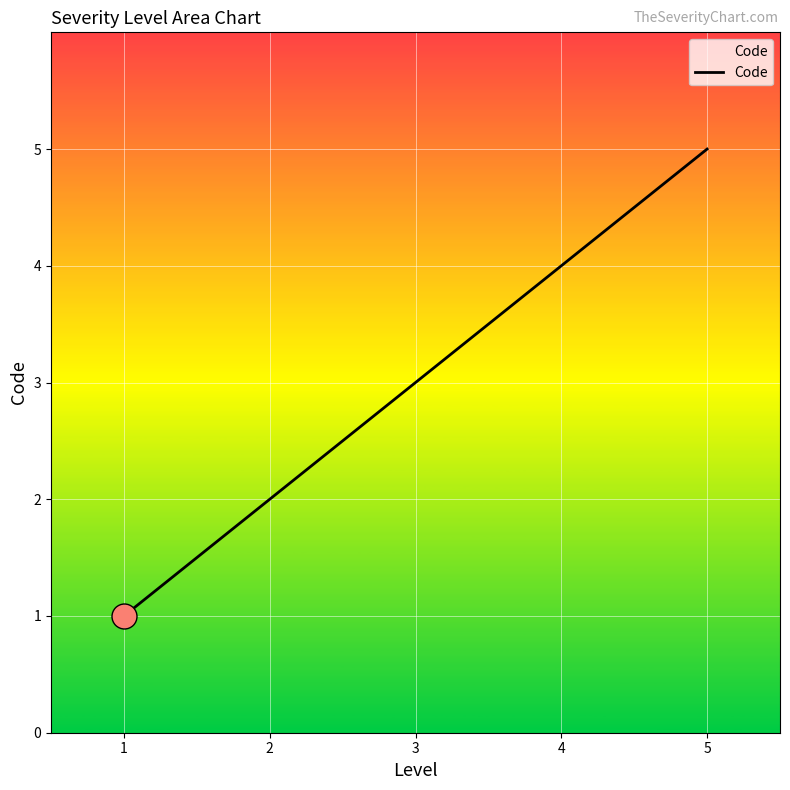

How many lines are shown in the chart?

1